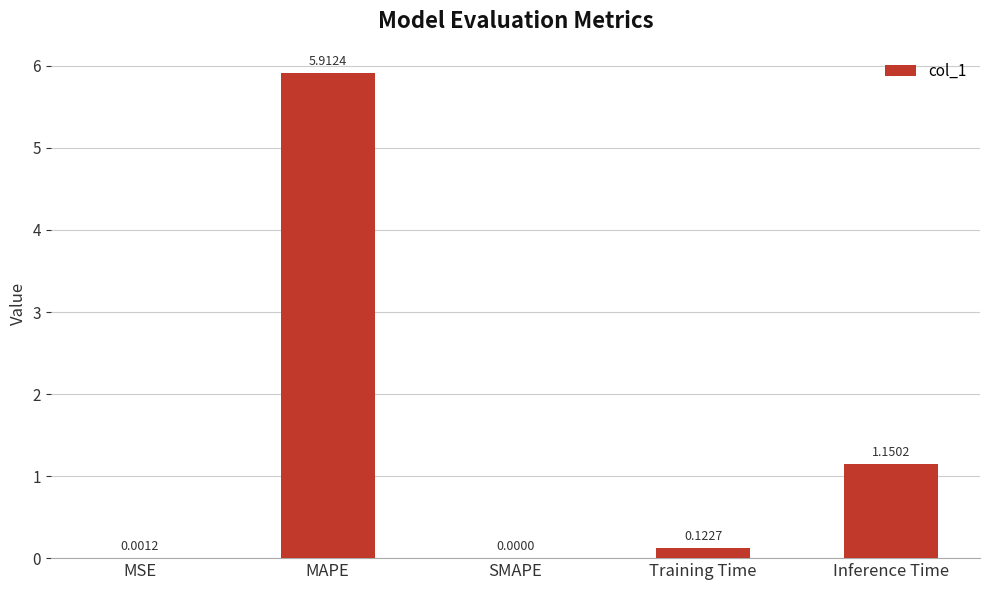

At which label is the value closest to 2?

Inference Time